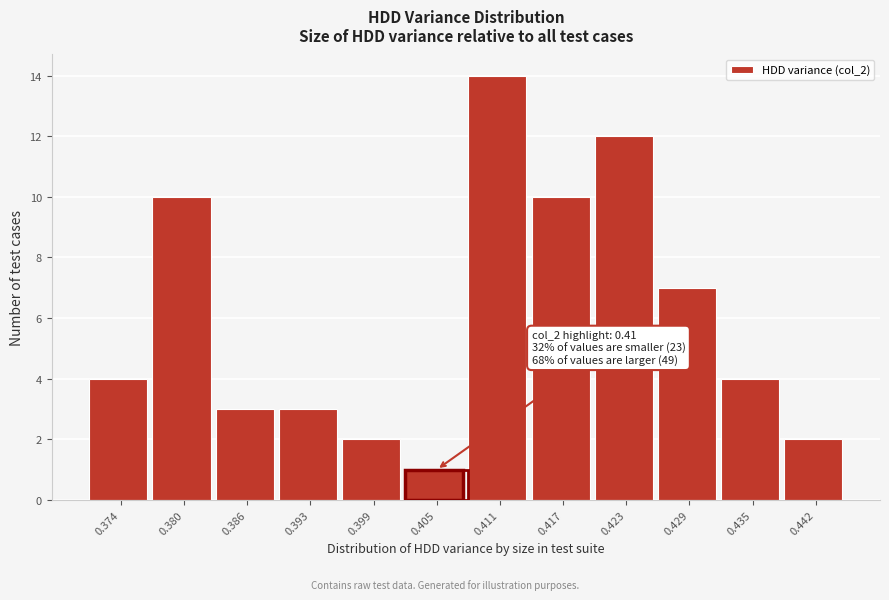

Reading left to right, list all the values displayed in this chart.

4	10	3	3	2	1	14	10	12	7	4	2